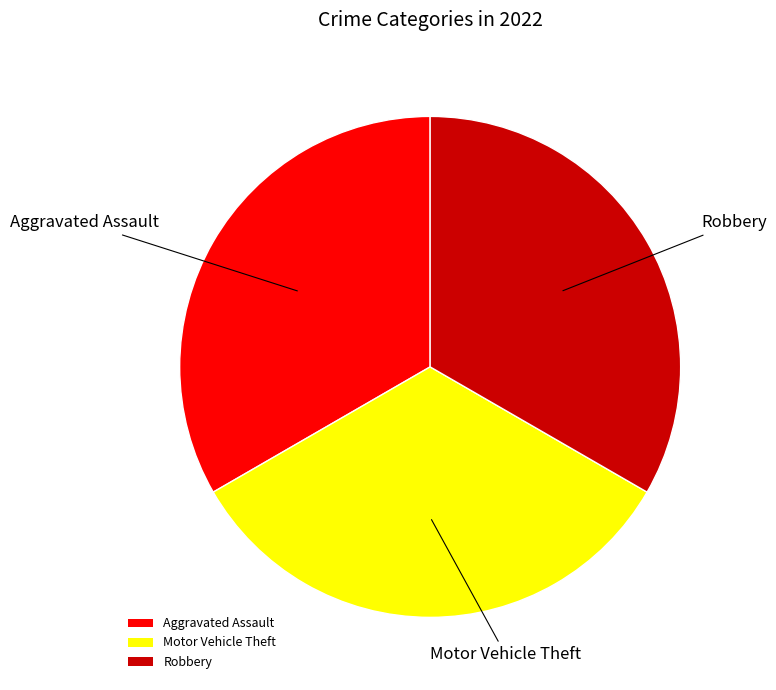

Is there a majority slice in this chart?

No